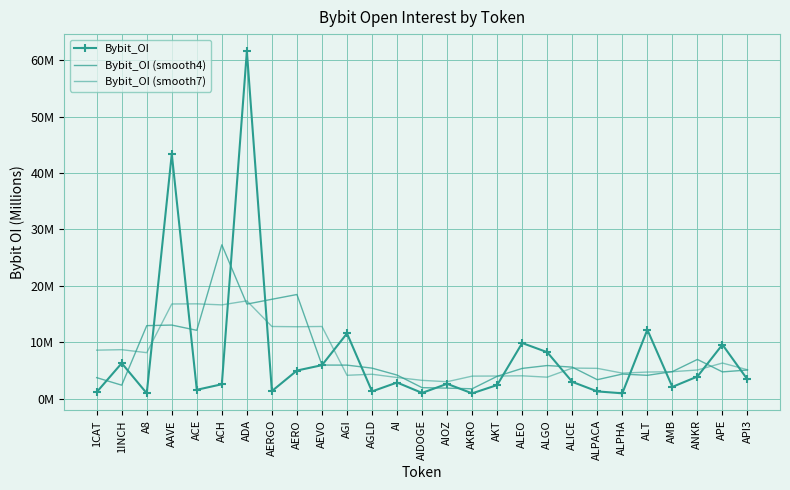

At which label does Bybit_OI reach its minimum?

AKRO